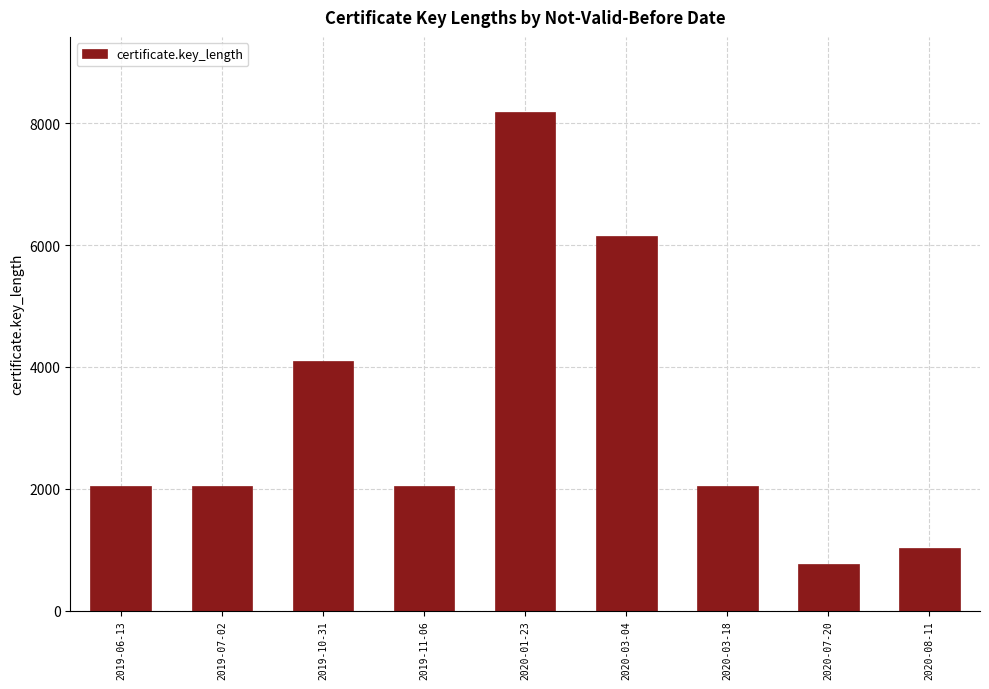

Reading left to right, extract all data points from this chart.

2048	2048	4096	2048	8192	6144	2048	768	1024